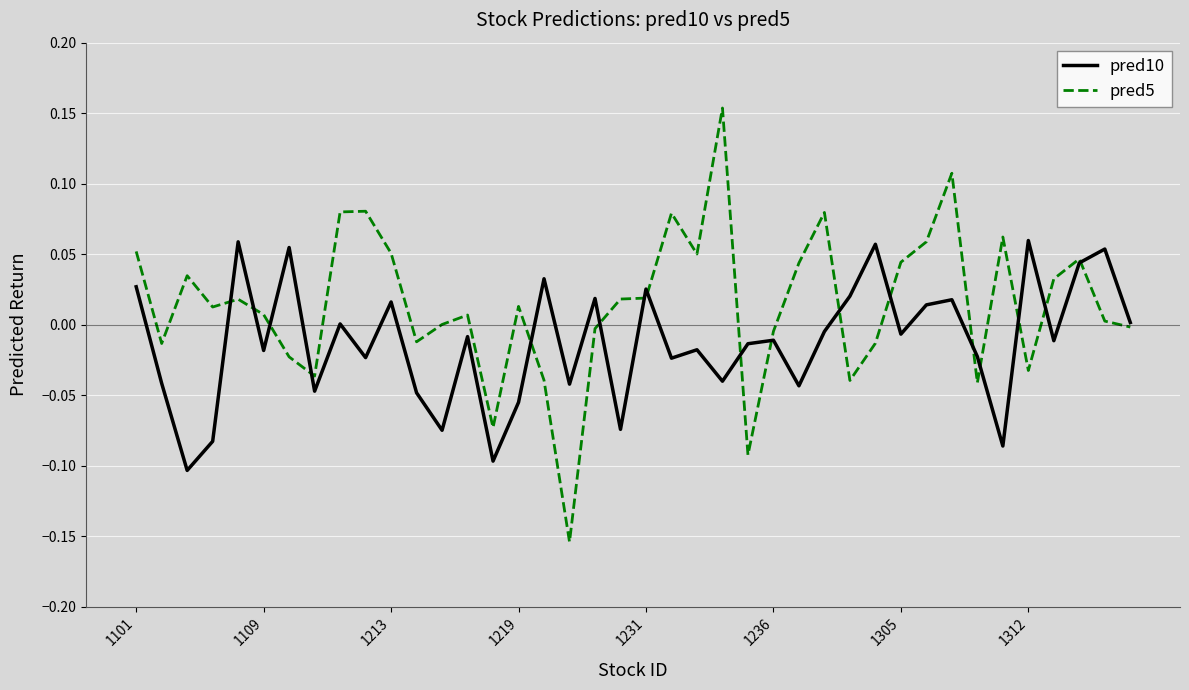

Which series has the largest range (max minus min)?

pred5